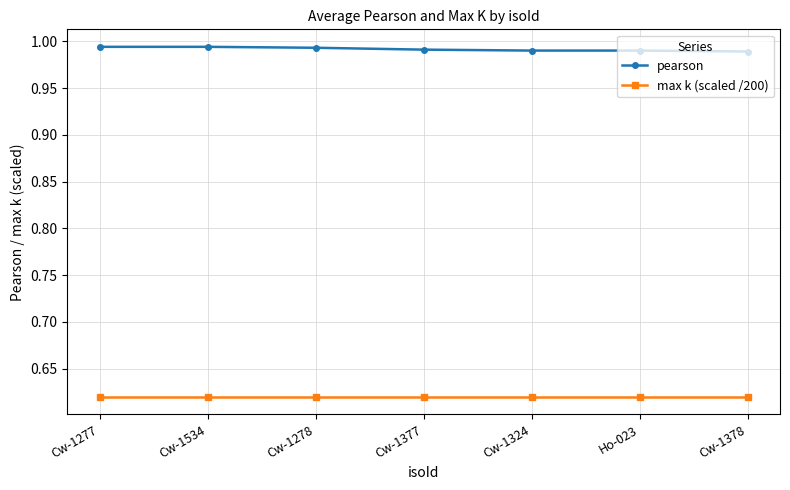

What is the label of the 1st point from the left?

Cw-1277